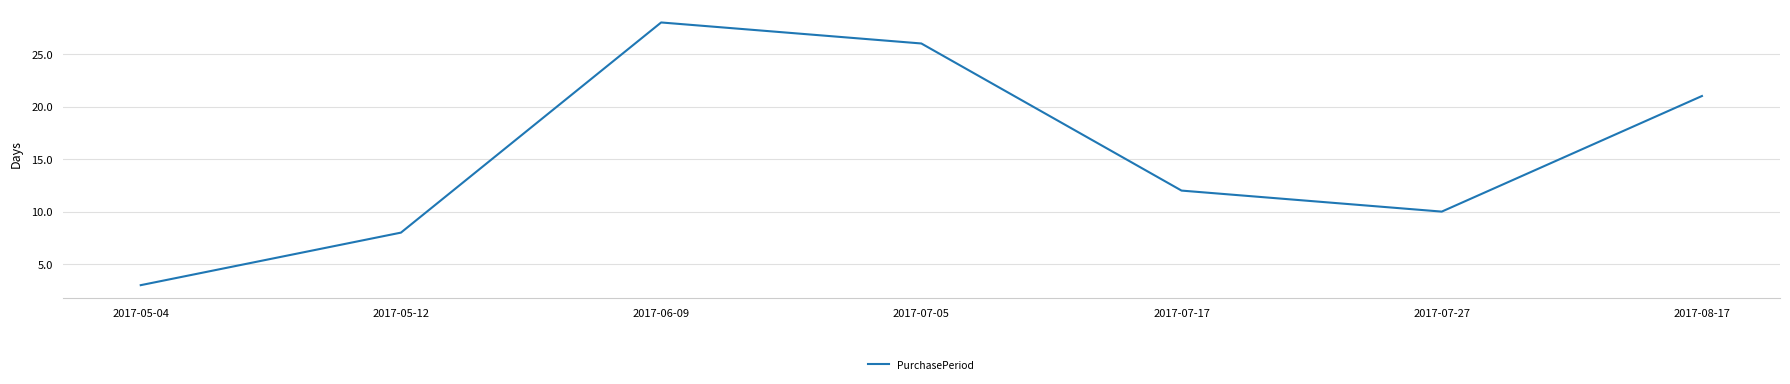

How many categories are shown in the chart?

7